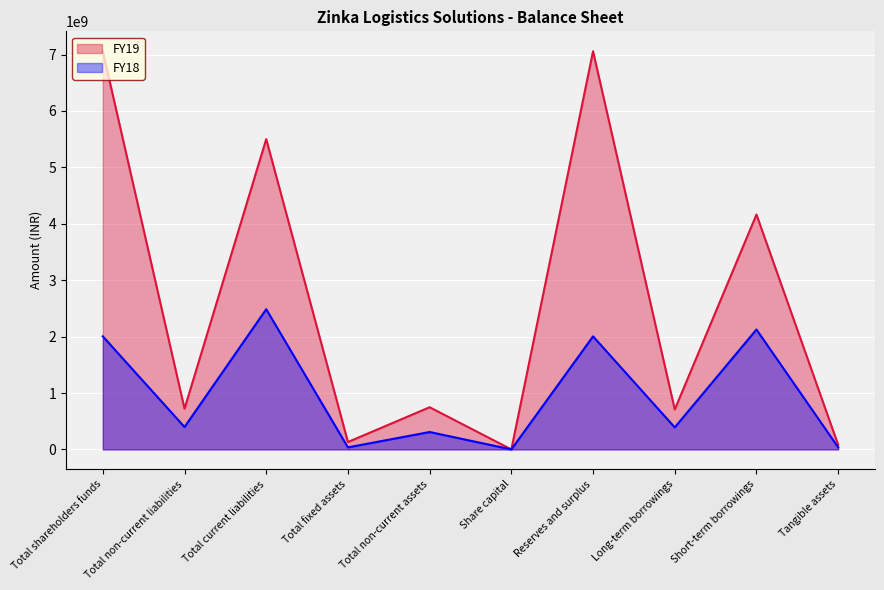

What is the value of the FY18 point at the 5th from the left?

308800000